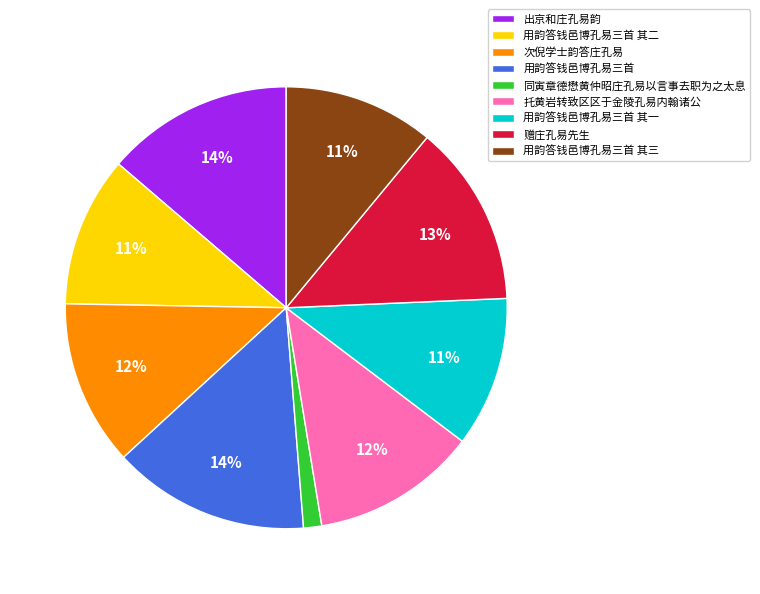

What percentage is the 用韵答钱邑博孔易三首 其二 slice, to the nearest percent?

11%